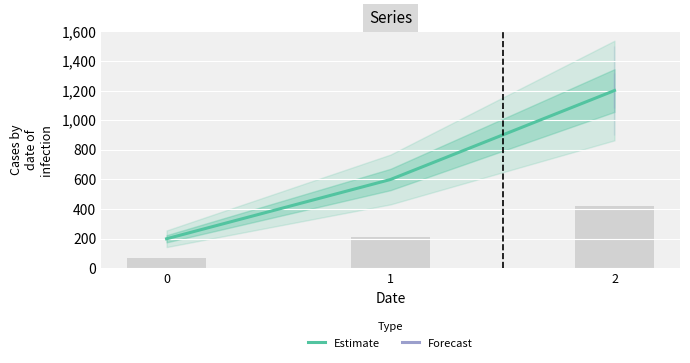

The chart shows a value of 1200 at 2. True or false?

True